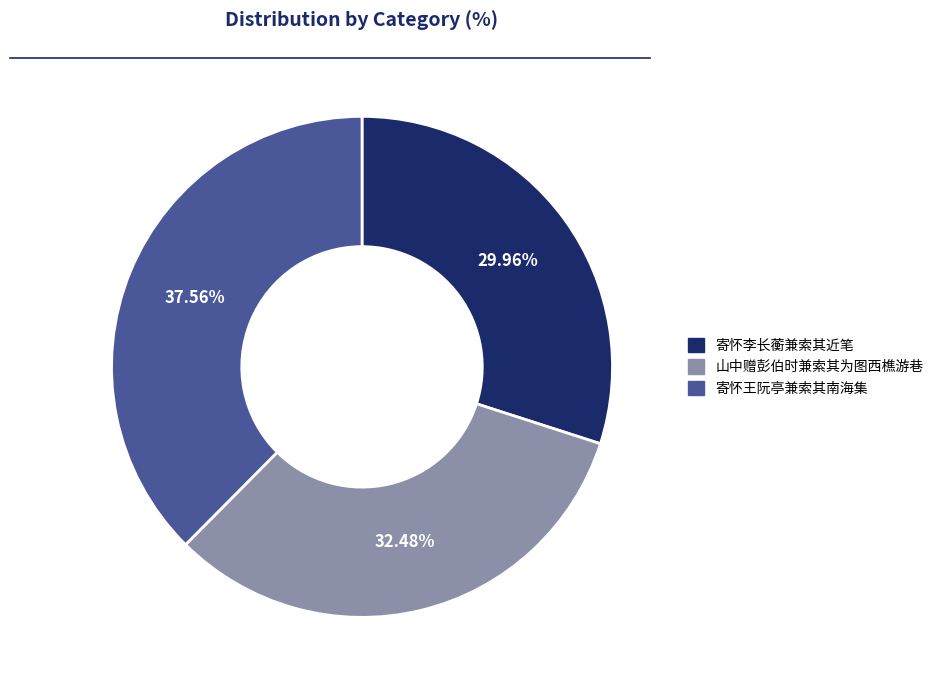

Which slice is the smallest?

寄怀李长蘅兼索其近笔